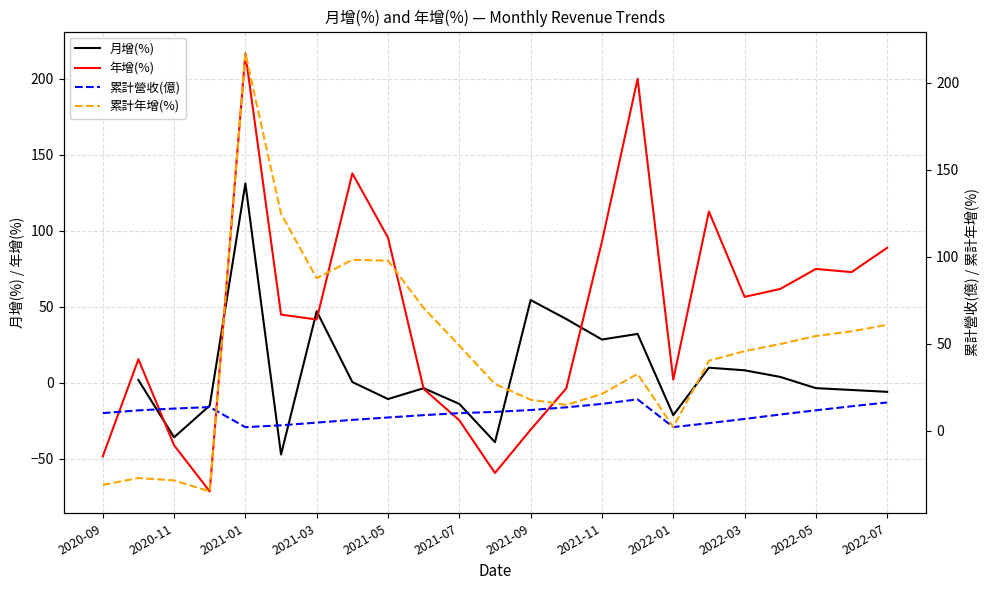

What is the minimum value for 年增(%)?

-71.6